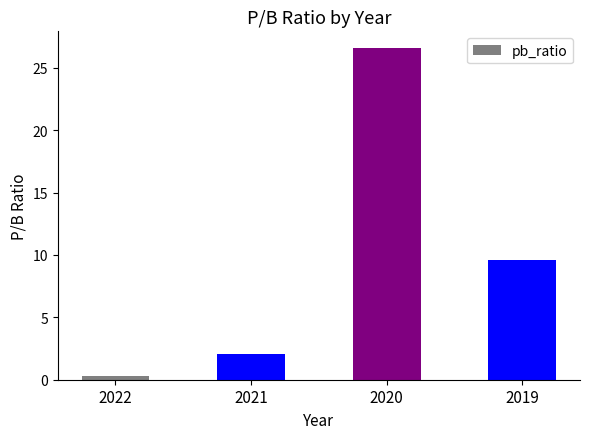

How many bars are there in total?

4